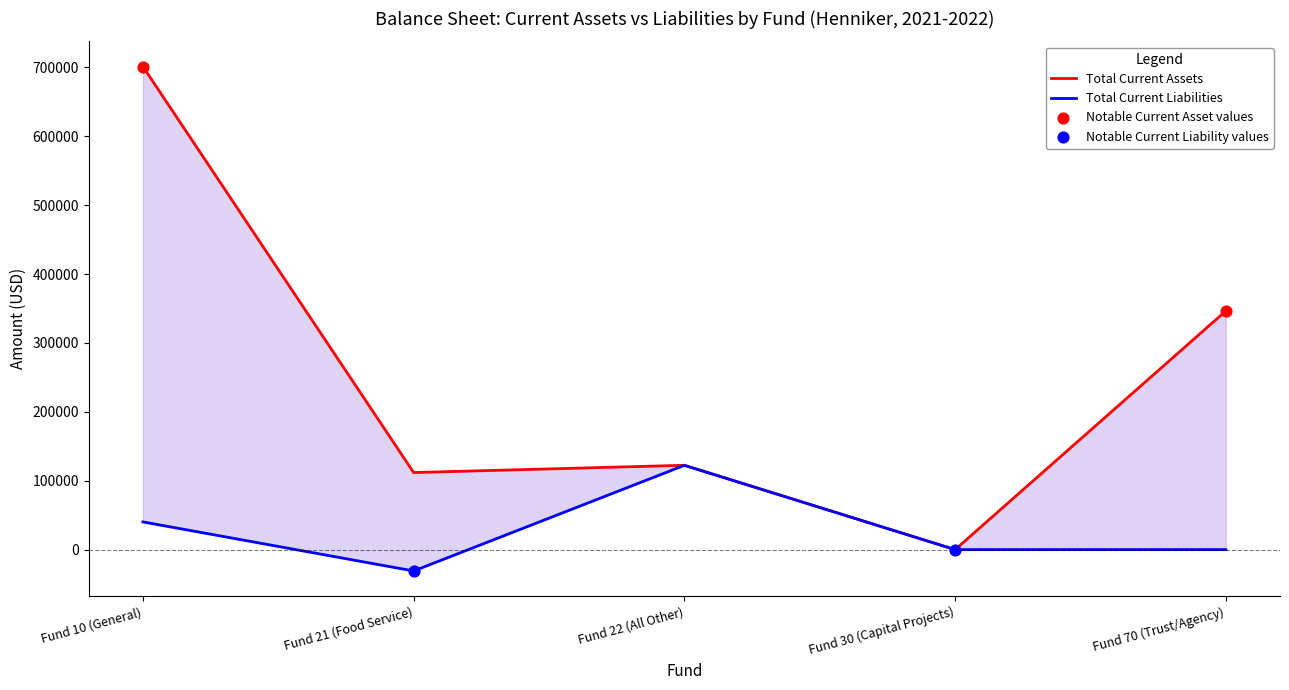

At how many categories does at least one series exceed 345144?

2